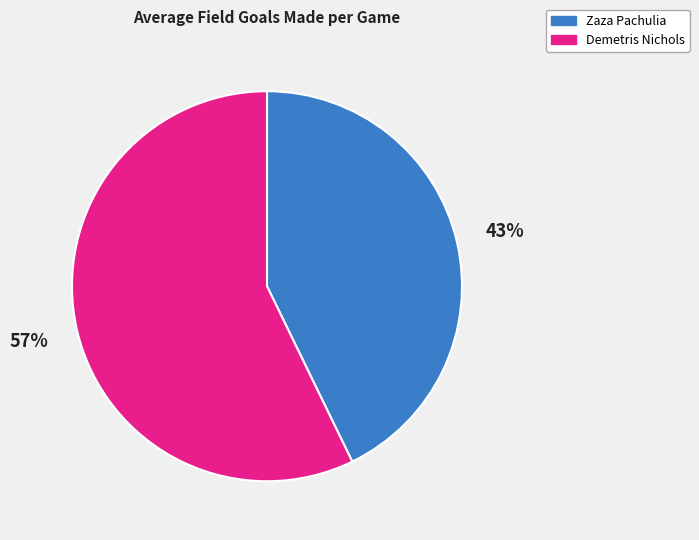

Between Zaza Pachulia and Demetris Nichols, which is larger?

Demetris Nichols